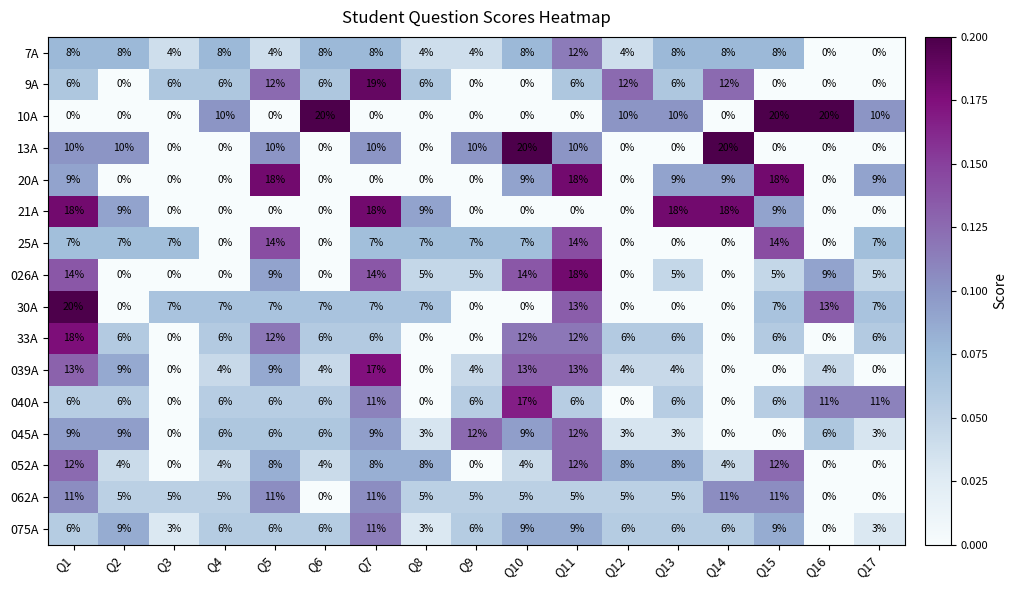

What is the greatest value displayed?

20